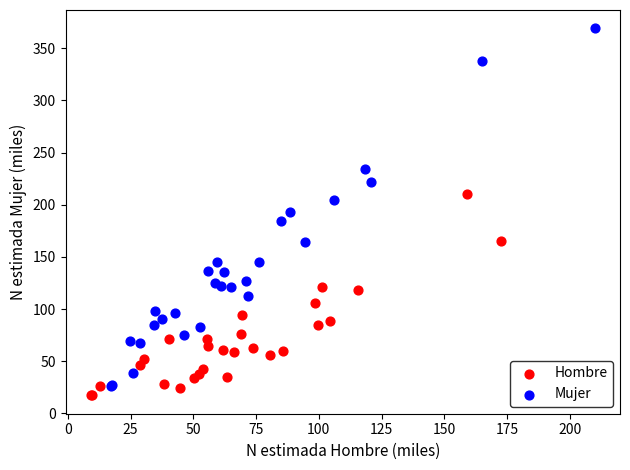

Which series contains the highest Y value?

Mujer